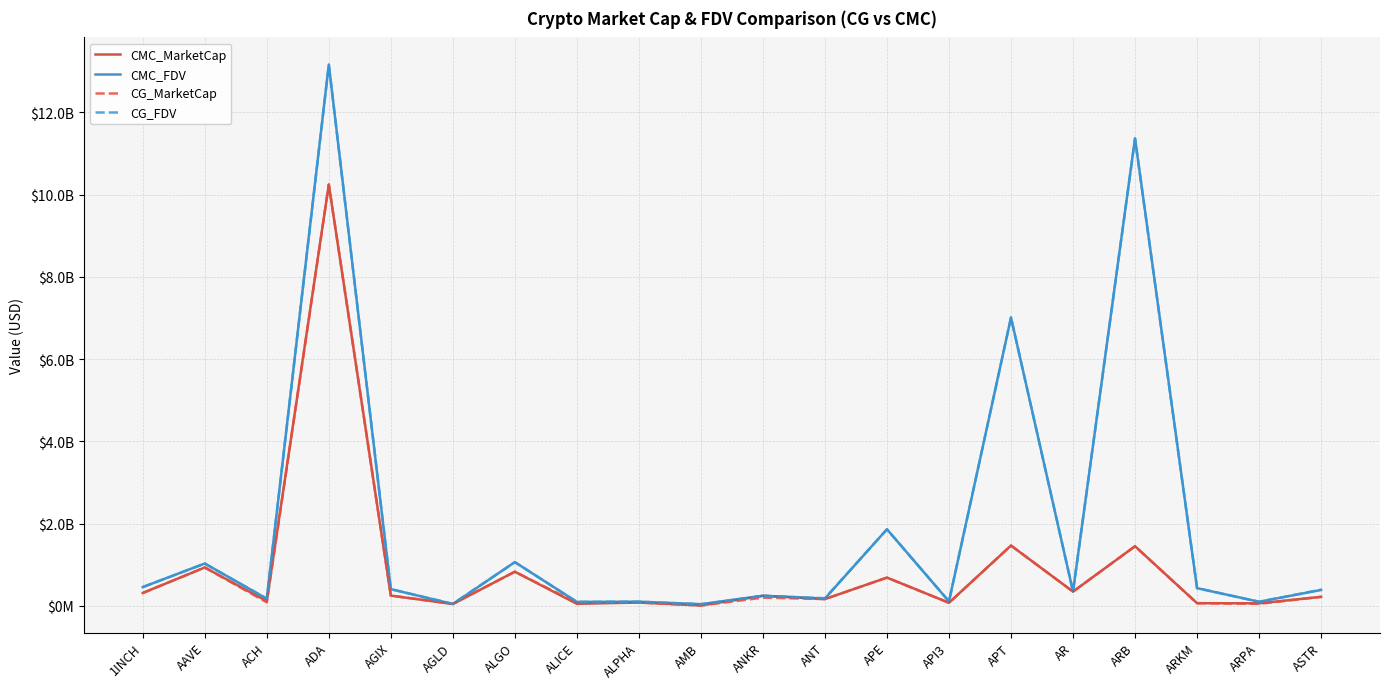

What is the total value across all series at AR?

1388415443.1